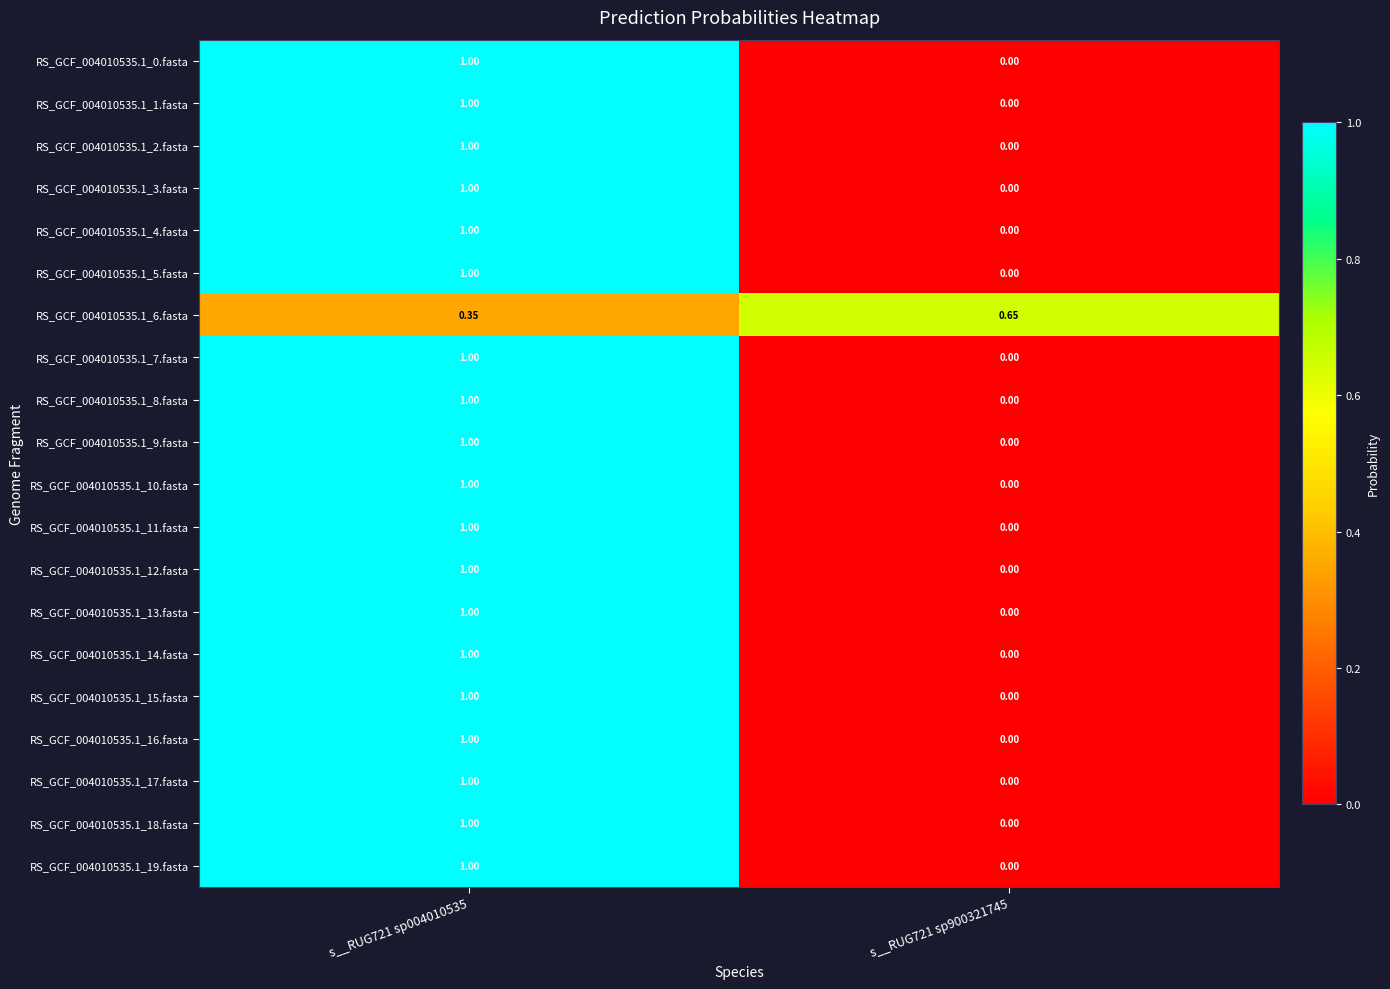

How many values in the RS_GCF_004010535.1_13.fasta series are below 1?

1